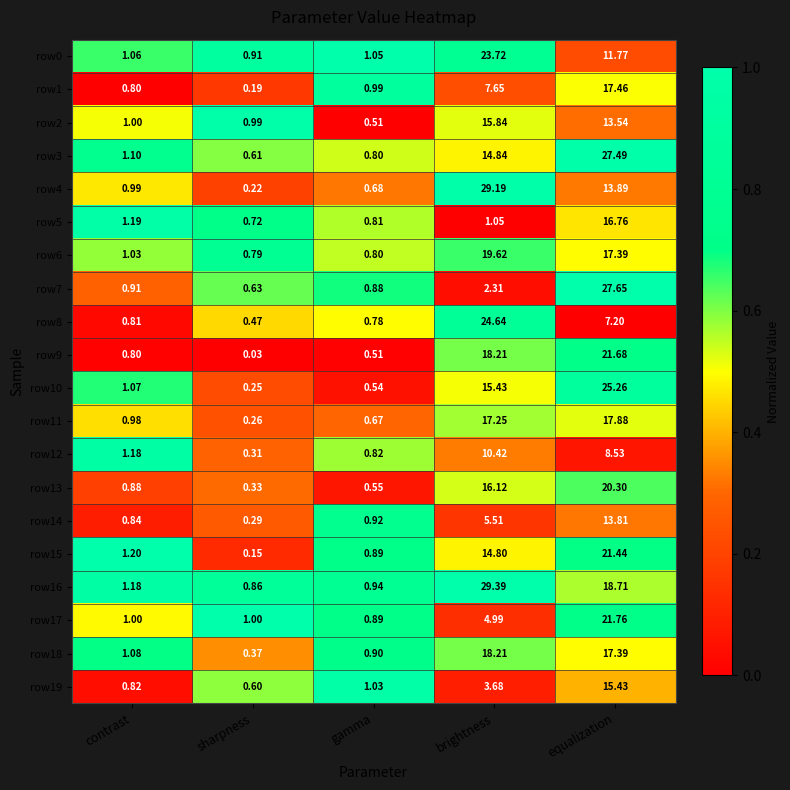

At which label is row0 closest to 12?

equalization